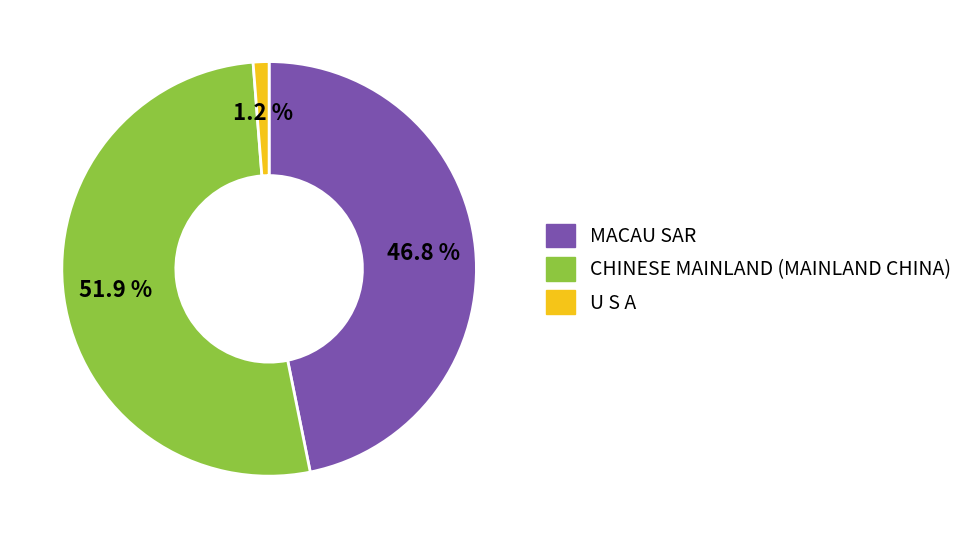

Rank the categories by value from lowest to highest.

U S A, MACAU SAR, CHINESE MAINLAND (MAINLAND CHINA)